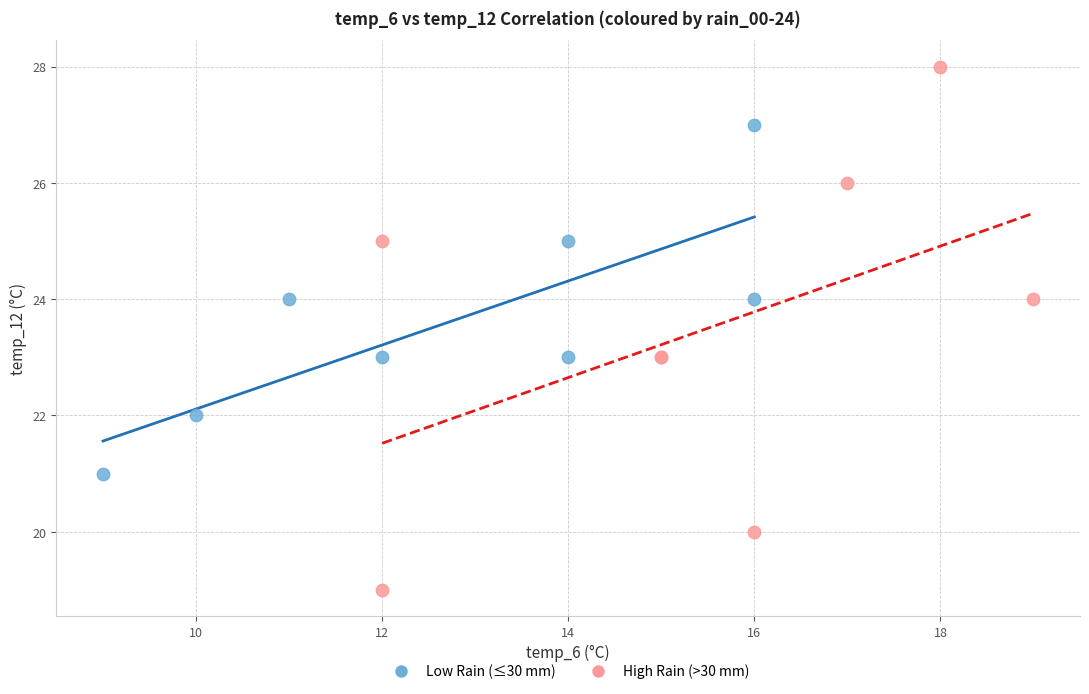

Which series contains the lowest Y value?

High Rain (>30 mm)